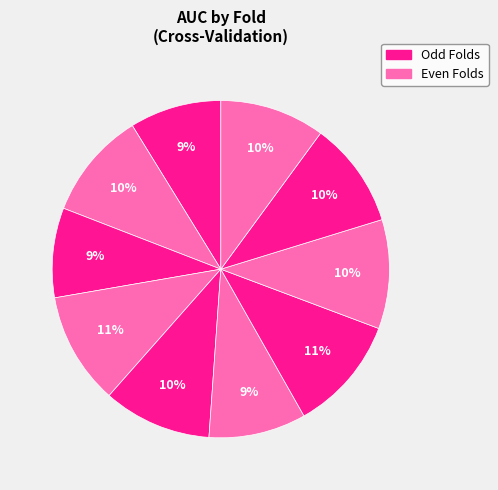

Which slice is the largest?

Fold 7